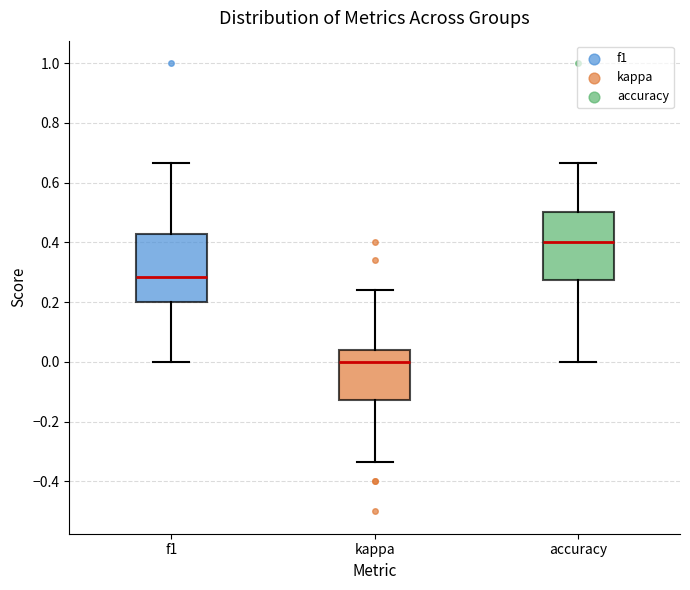

Reading left to right, read every box against the y-axis: the position of its median line, the range the box covers, and the ends of its whiskers. The values are not printed on the chart, so give them approximately, as read against the axis.

f1: median 0.28, box 0.20 to 0.42, whiskers 0.00 to 0.66
kappa: median 0.00, box -0.12 to 0.04, whiskers -0.34 to 0.24
accuracy: median 0.40, box 0.28 to 0.50, whiskers 0.00 to 0.66